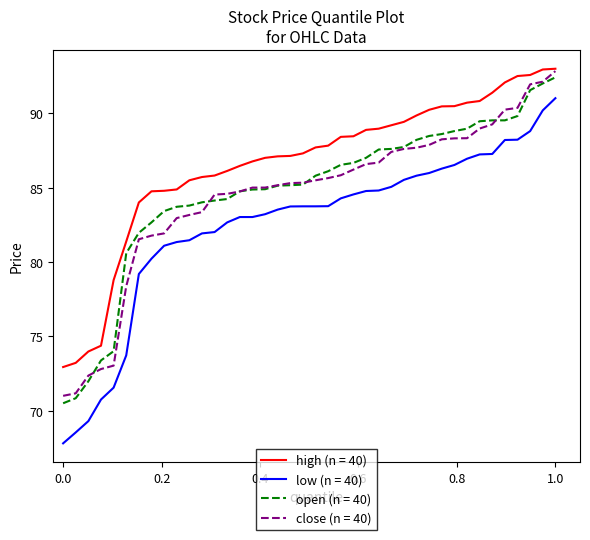

Which series has the widest spread of values?

low (n = 40)